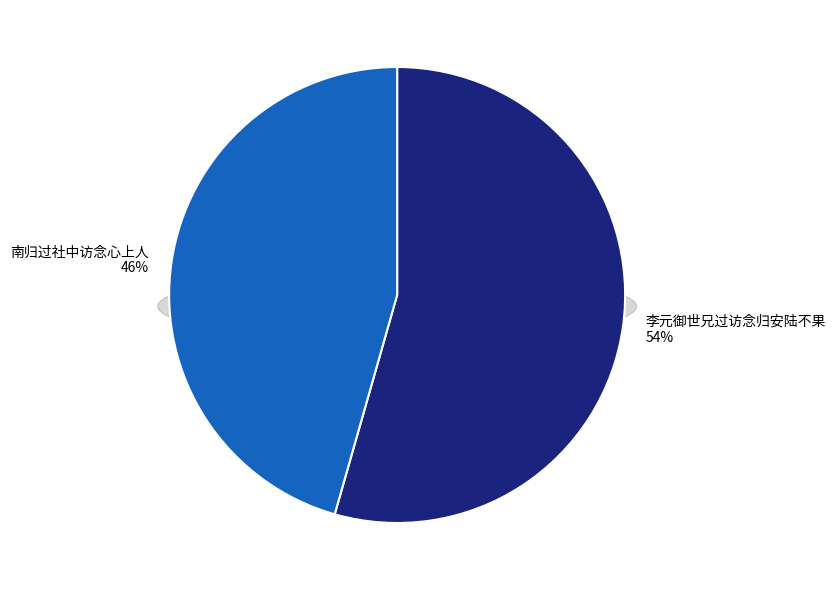

How many segments does this pie chart have?

2